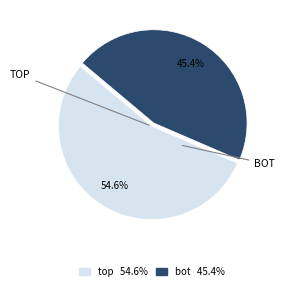

Rank the categories by value from lowest to highest.

bot 45.4%, top 54.6%